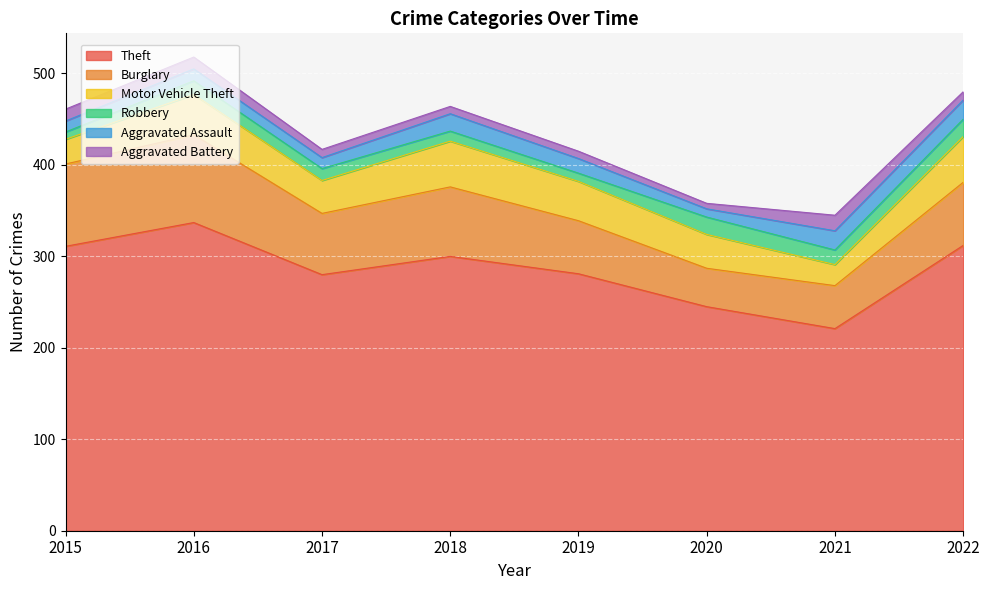

What are all the series names shown in the legend?

Theft, Burglary, Motor Vehicle Theft, Robbery, Aggravated Assault, Aggravated Battery